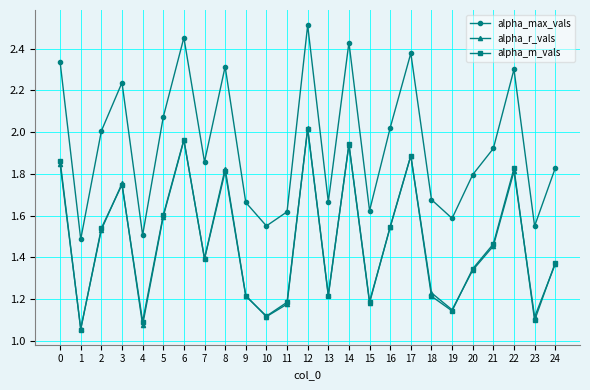

Does the chart display data point markers on the line(s)?

Yes